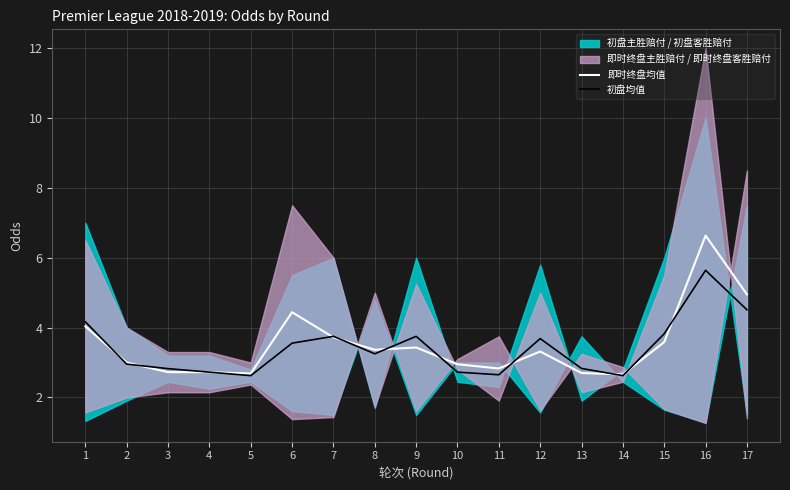

How many intersections are there between 即时终盘均值 and 初盘均值?

11